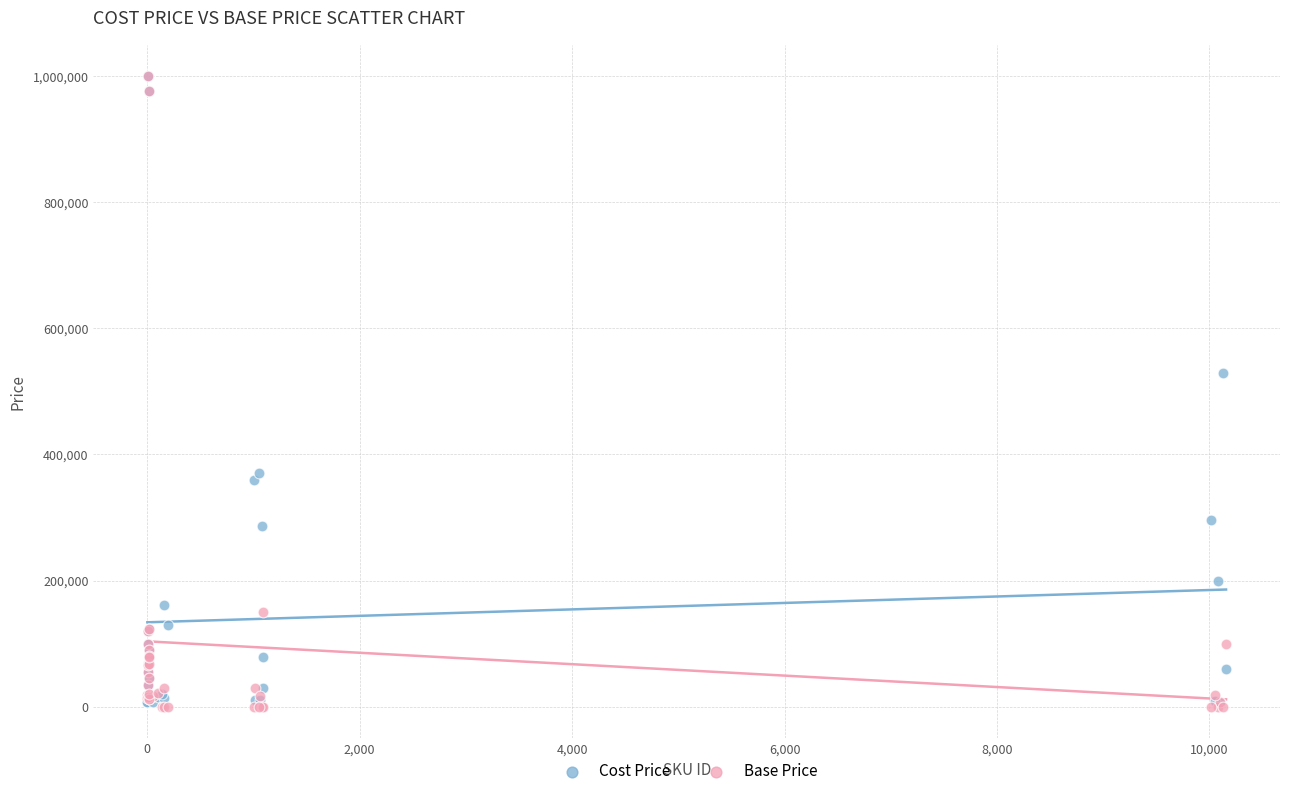

In the Cost Price series, what Y value is closest to 502642?

529950